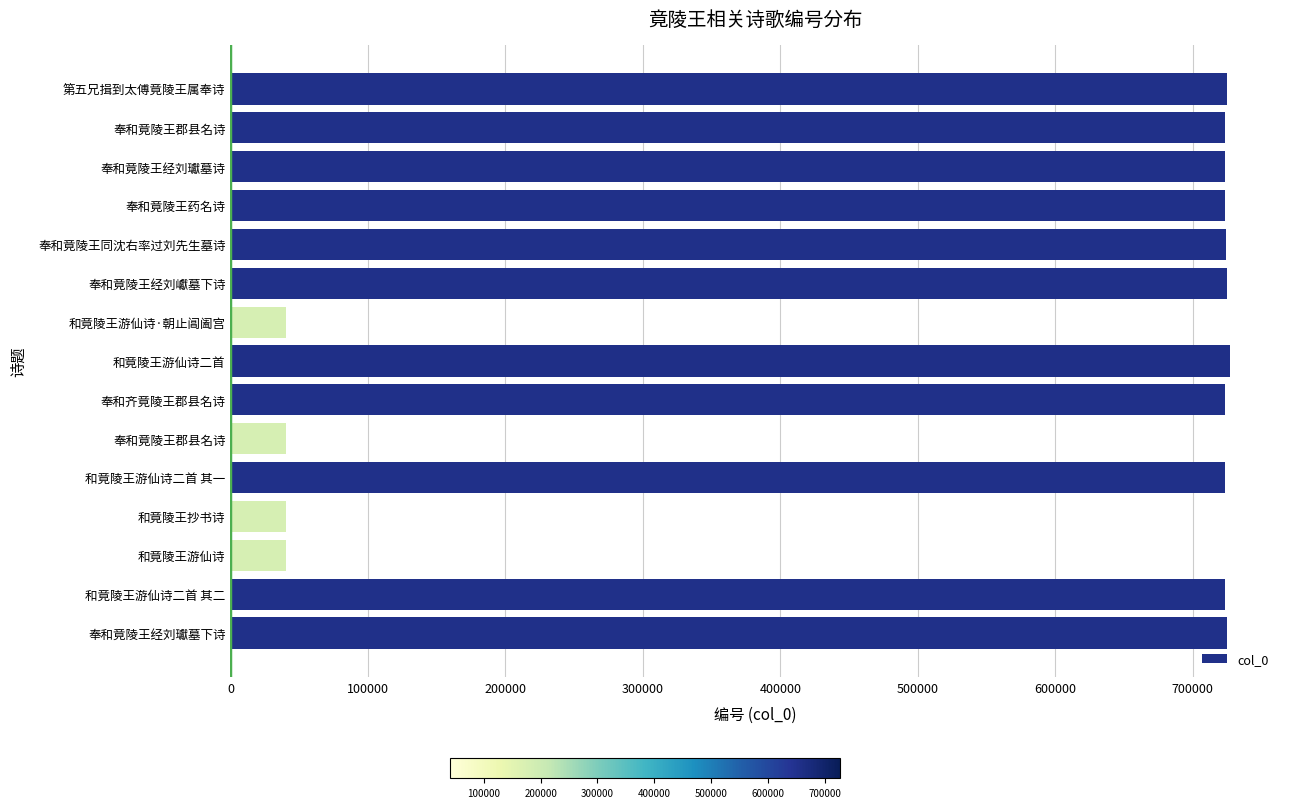

How many data points are less than 723257?

7